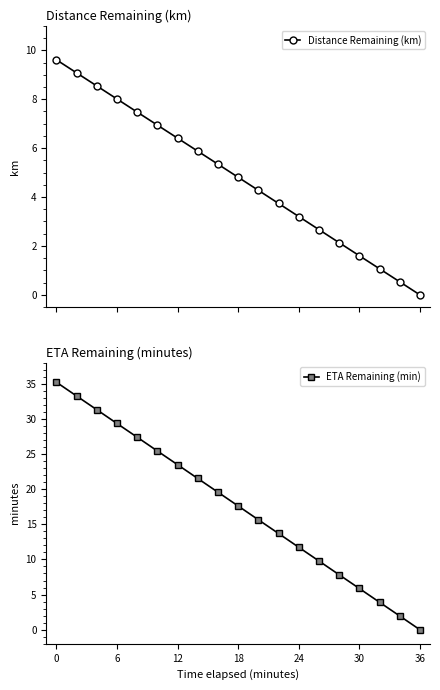

The ETA Remaining (min) series shows 13.8 at 12. True or false?

False